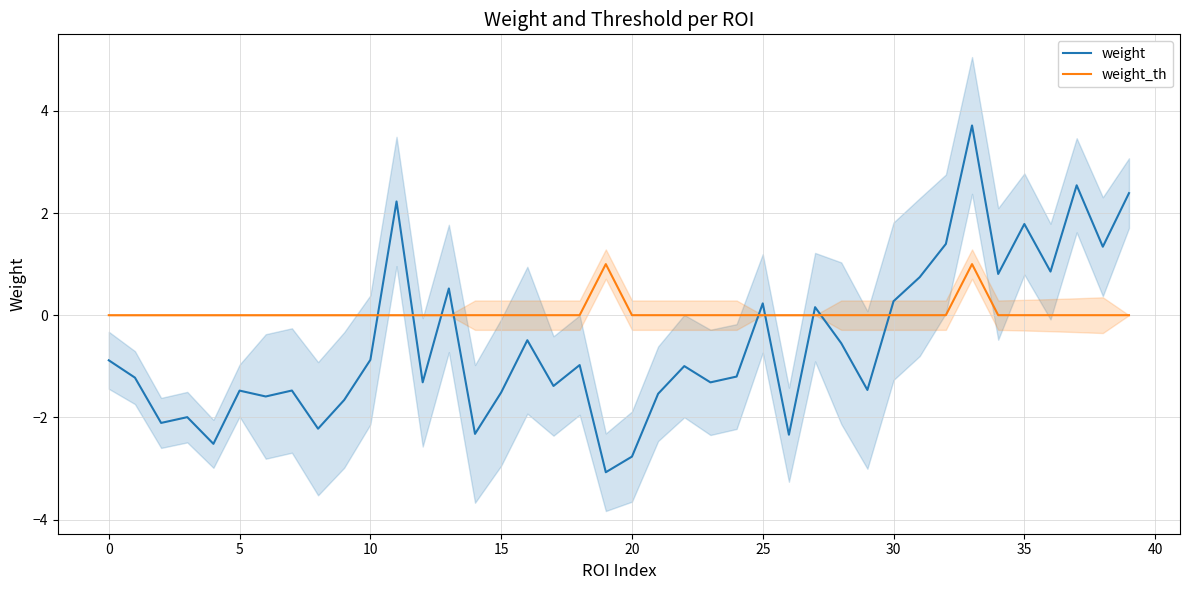

What is the average value of the weight series?

-0.6